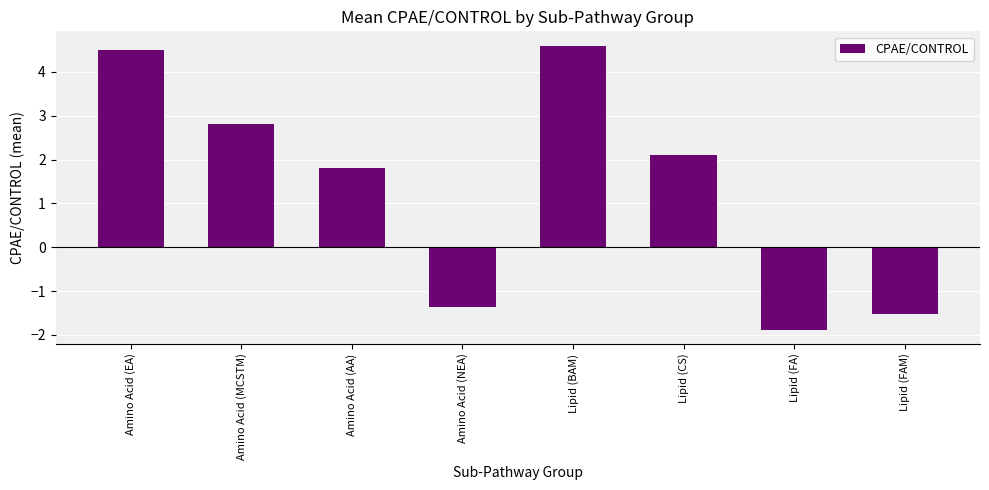

Are the bars grouped side by side (vs. stacked)?

No